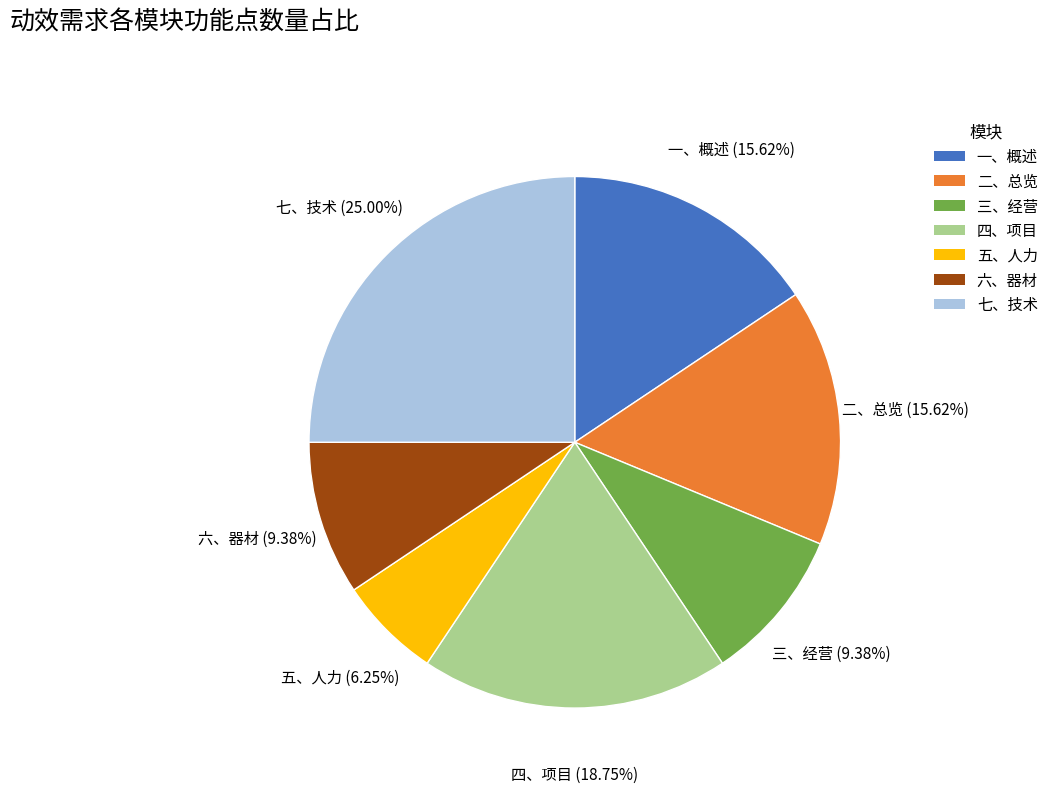

Which category has the biggest portion of the pie?

七、技术